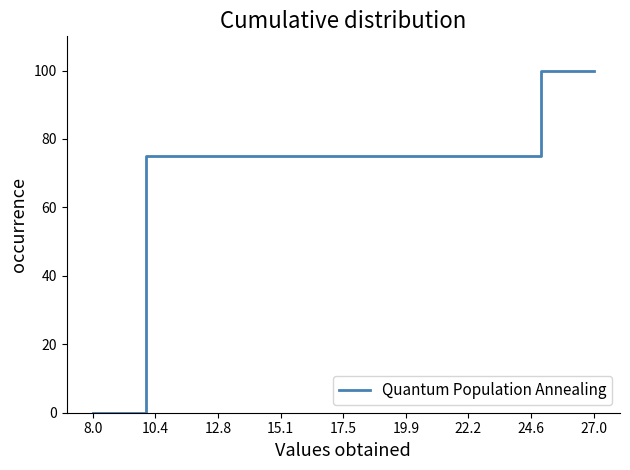

What is the sum of all values?

275